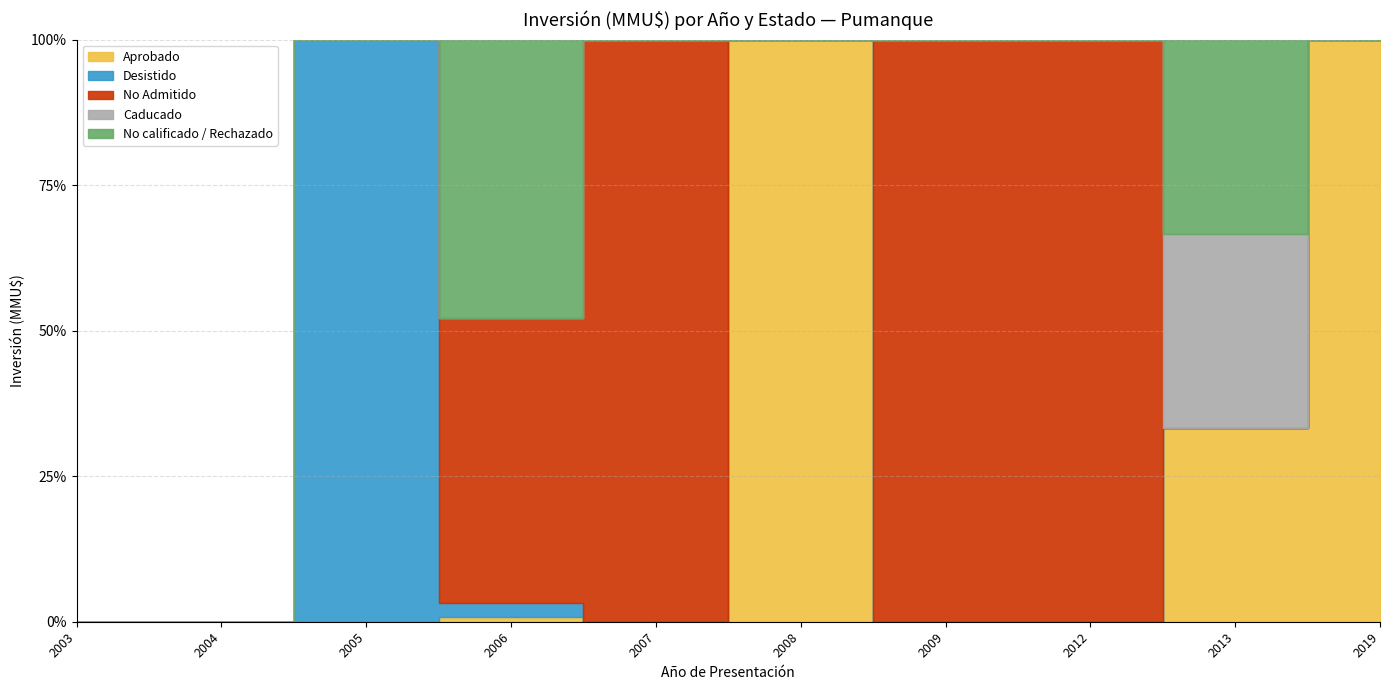

True or false: No Admitido has more than 2 interior local peaks.

False